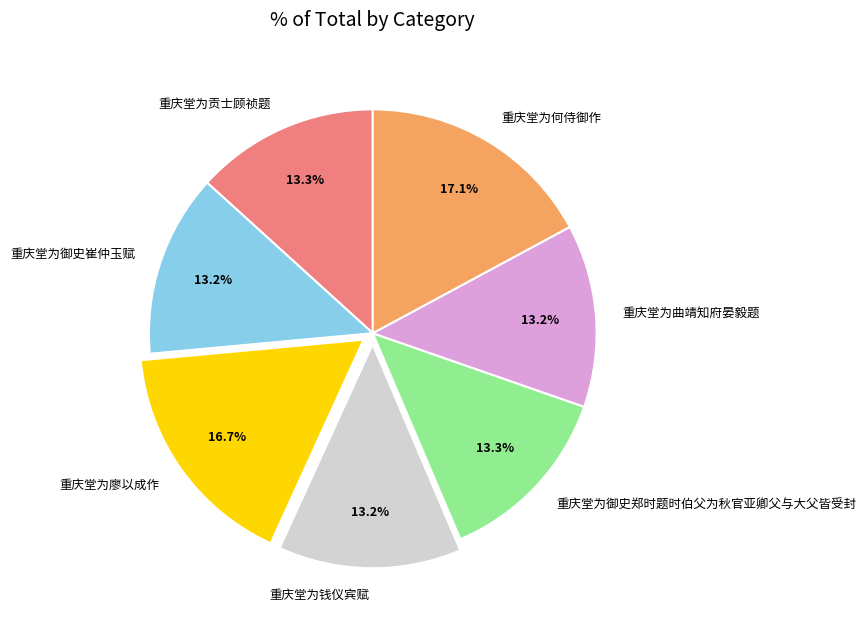

To the nearest percent, what is the combined percentage of 重庆堂为贡士顾祯题 and 重庆堂为御史崔仲玉赋?

26%